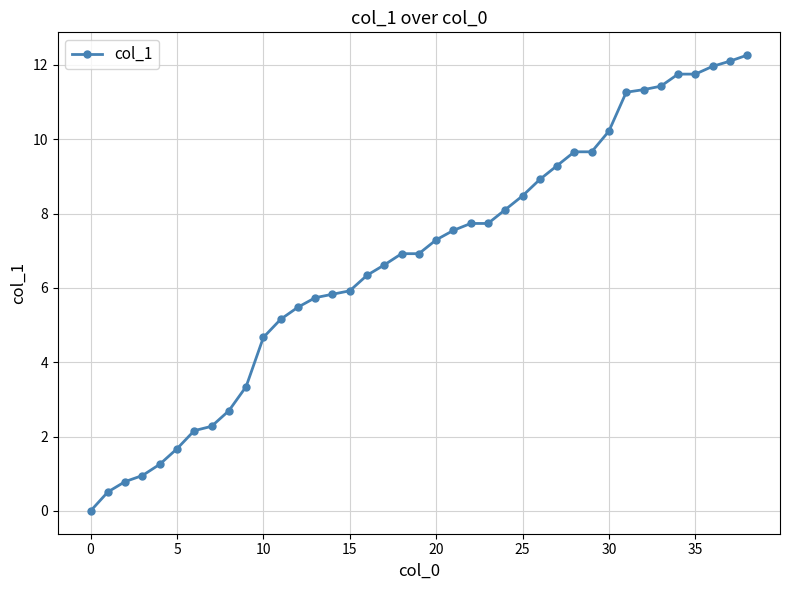

What is the sum of all values?

263.7